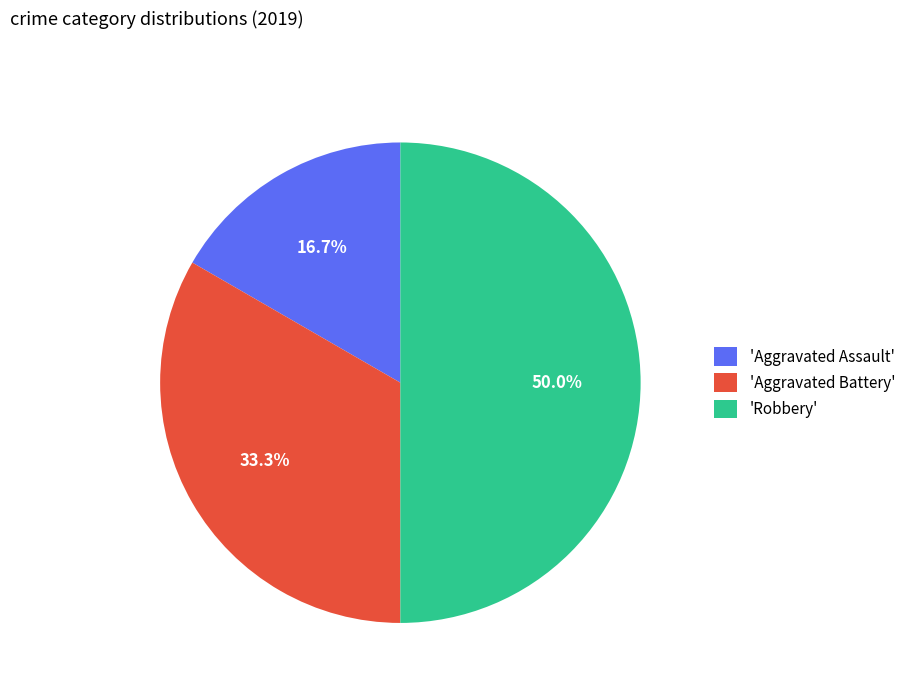

Is 'Aggravated Assault' the majority of the pie?

No